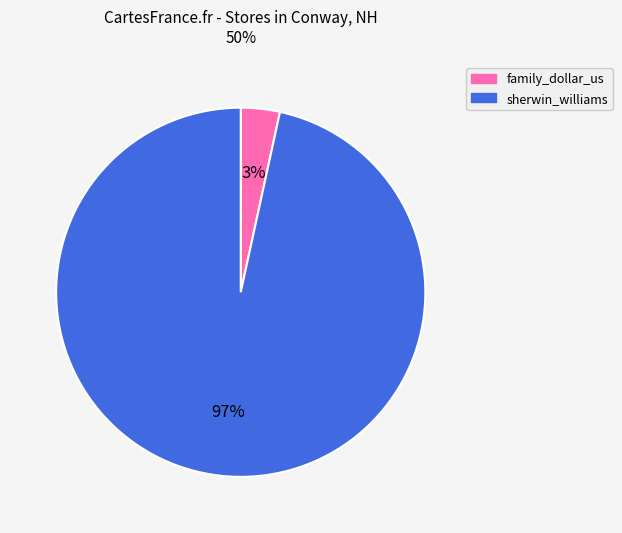

How many slices are in this pie chart?

2